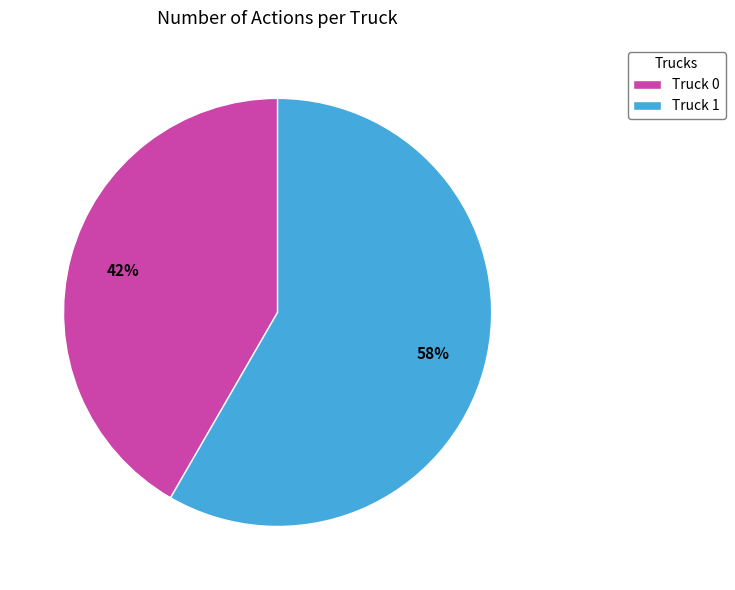

The Truck 0 slice represents 52% of the pie. True or false?

False